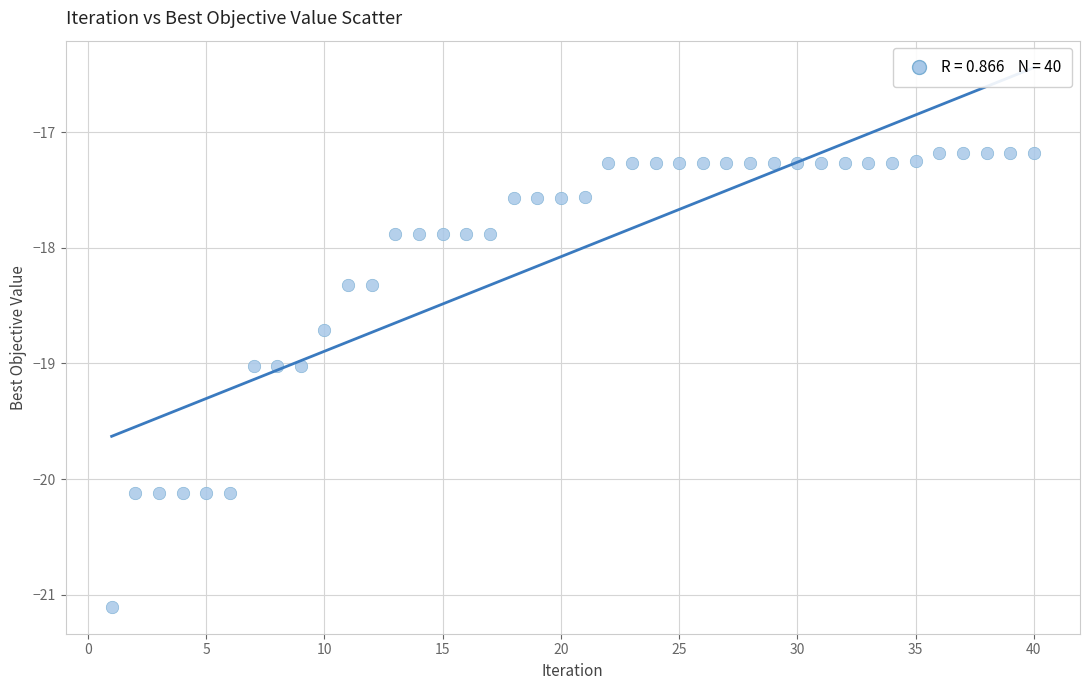

What is the range of X values (max minus min)?

39.0